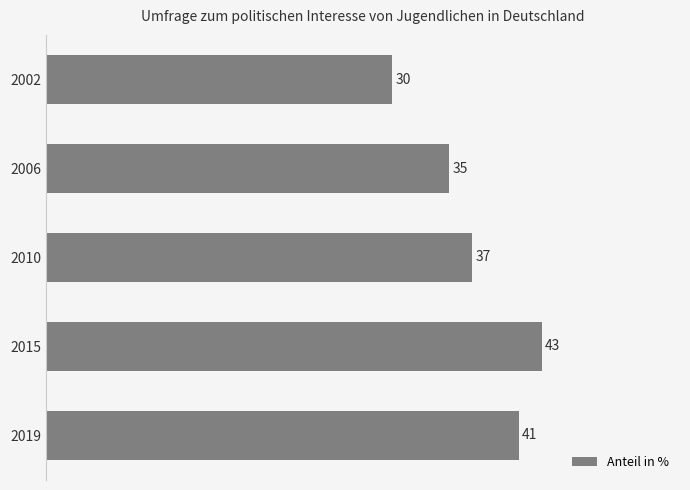

List the labels in order of value, largest first.

2015, 2019, 2010, 2006, 2002